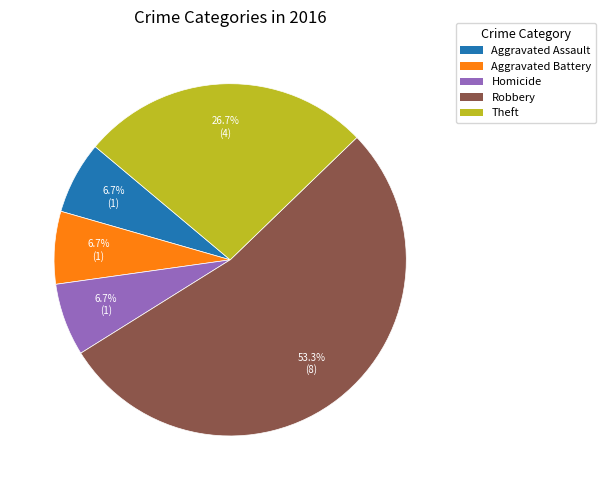

True or false: Aggravated Assault accounts for 1% of the total.

False